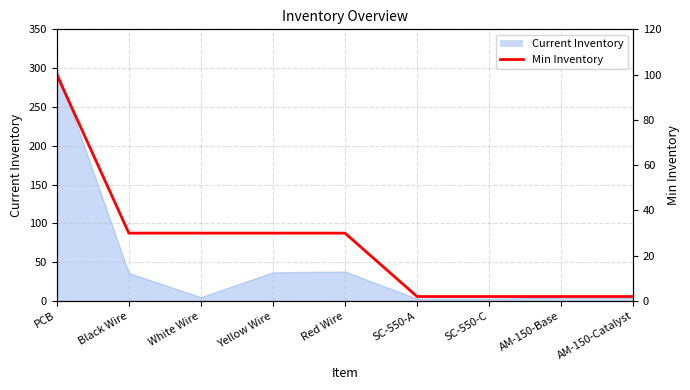

What is the difference between the maximum and minimum values?

98